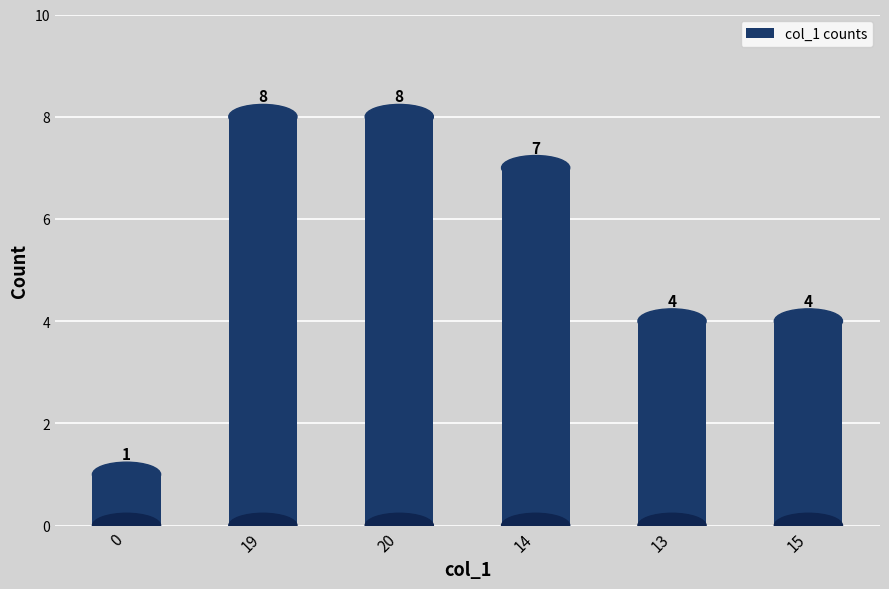

Reading left to right, list all the values displayed in this chart.

1	8	8	7	4	4